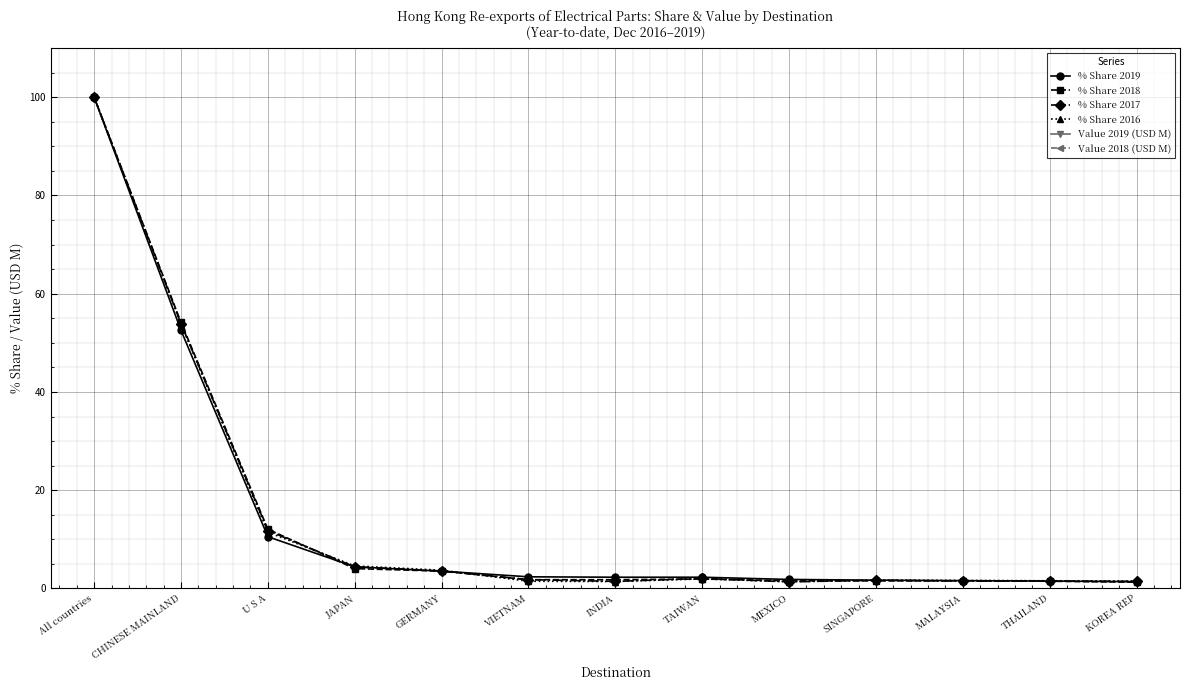

Reading left to right, extract all data points from this chart.

% Share 2019: 100.0	52.5	10.5	4.4	3.5	2.4	2.3	2.3	1.8	1.7	1.6	1.5	1.4
% Share 2018: 100.0	54.2	12.1	4.0	3.5	1.8	1.8	1.9	1.6	1.5	1.6	1.5	1.3
% Share 2017: 100.0	53.9	11.8	4.4	3.6	1.8	1.4	2.0	1.3	1.7	1.5	1.5	1.4
% Share 2016: 100.0	53.8	11.5	4.6	3.7	1.5	1.4	1.9	1.4	1.7	1.6	1.6	1.5
Value 2019 (USD M): 60639.7	31855.3	6387.9	2672.6	2136.9	1437.8	1387.7	1387.1	1113.9	1023.1	965.4	910.7	837.3
Value 2018 (USD M): 66105.3	35807.2	7974.0	2670.5	2333.8	1178.8	1176.7	1272.8	1038.2	1019.9	1031.8	972.0	844.6